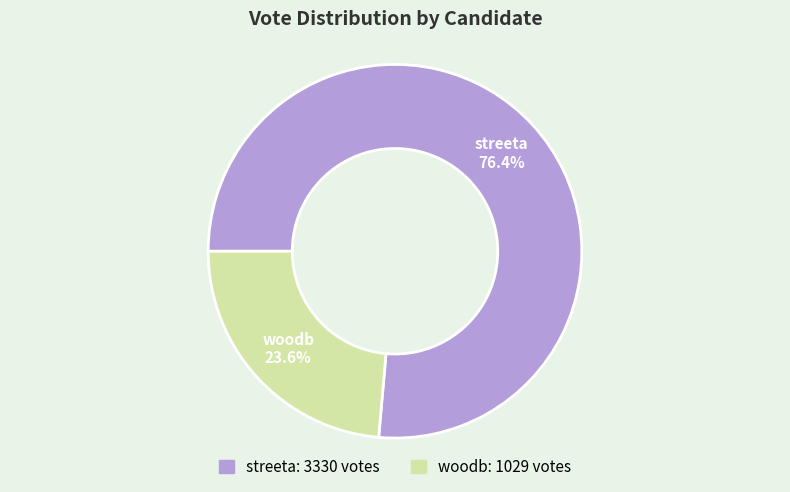

Does woodb account for over 50% of the chart?

No